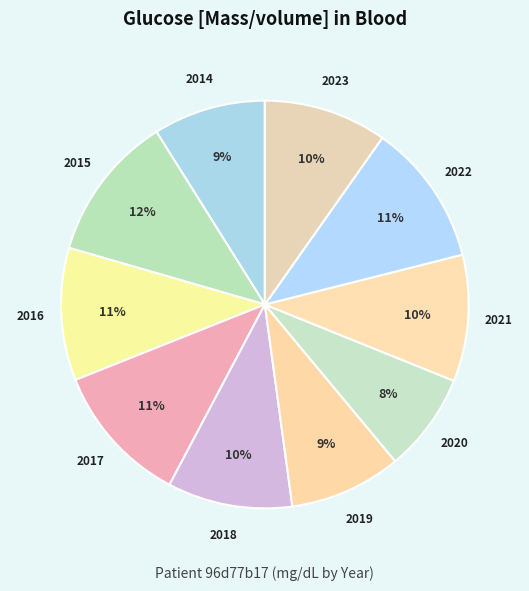

True or false: 2021 accounts for 1% of the total.

False